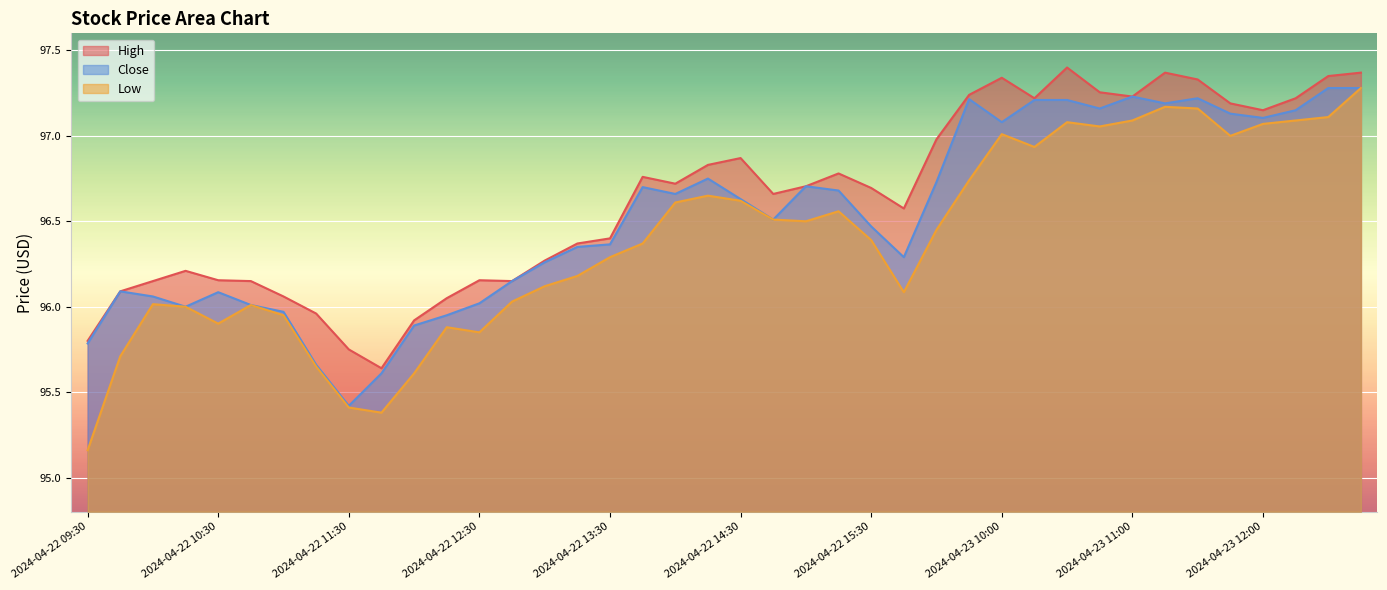

Where does the High series first go above 96?

2024-04-22 09:45